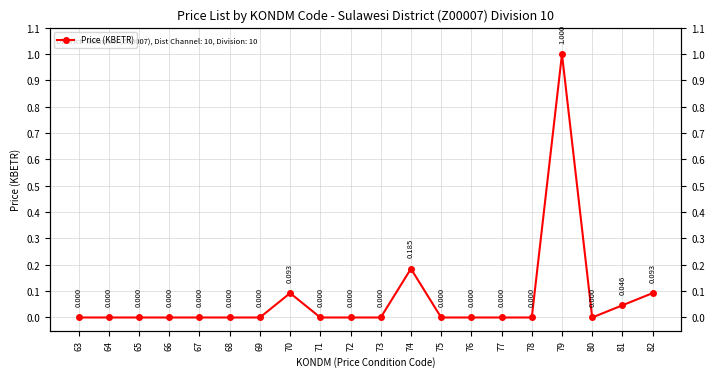

Is it true that the value at 73 is -0.4?

False